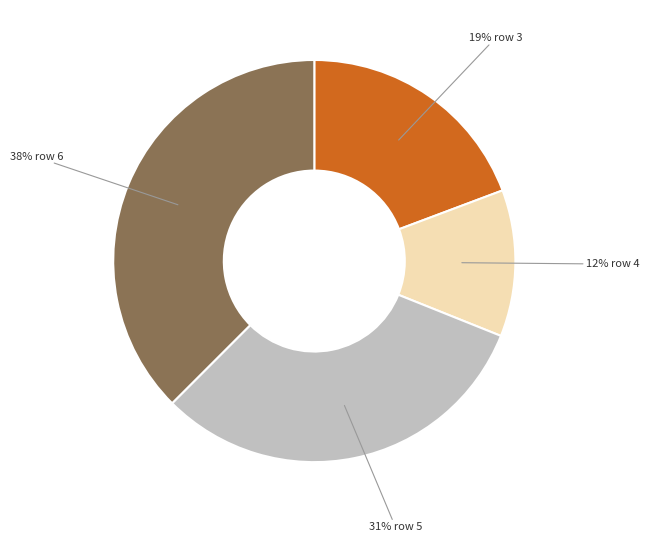

Does any single category account for the majority?

No